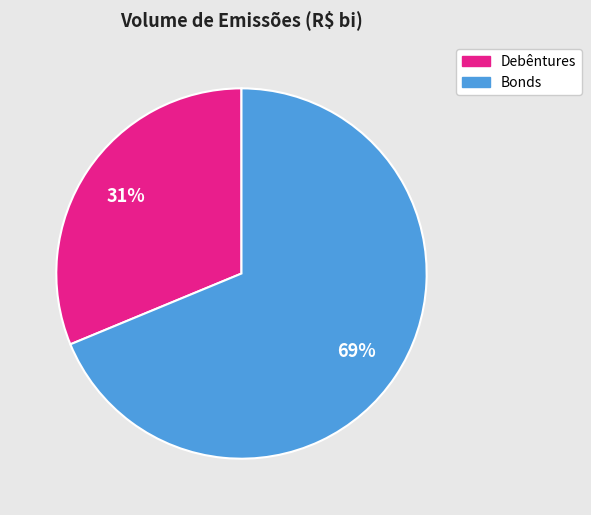

To the nearest percent, what is the average slice percentage?

50%